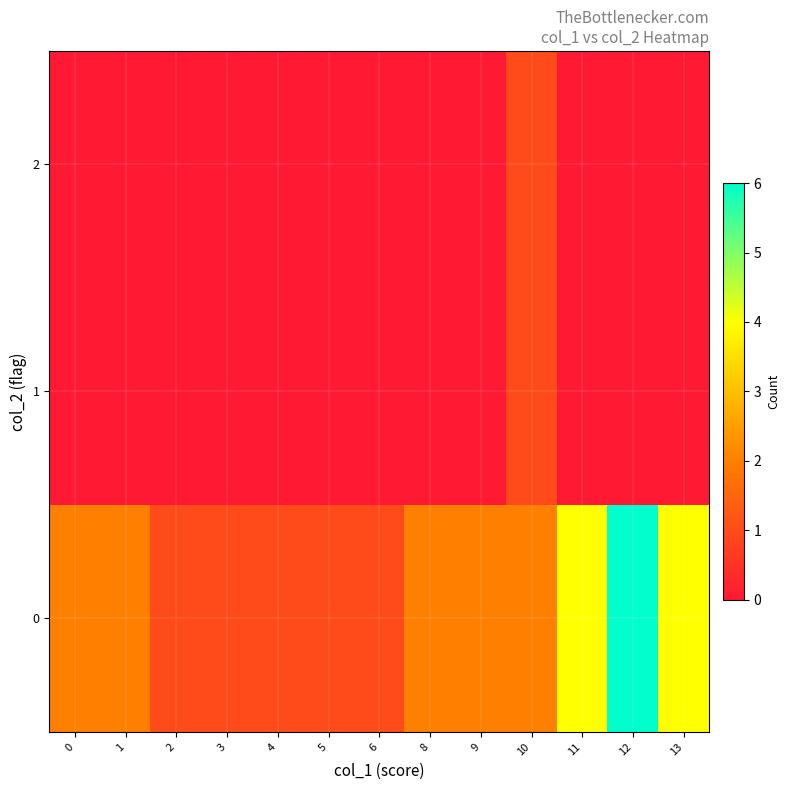

Between 3 and 10, which is larger?

10